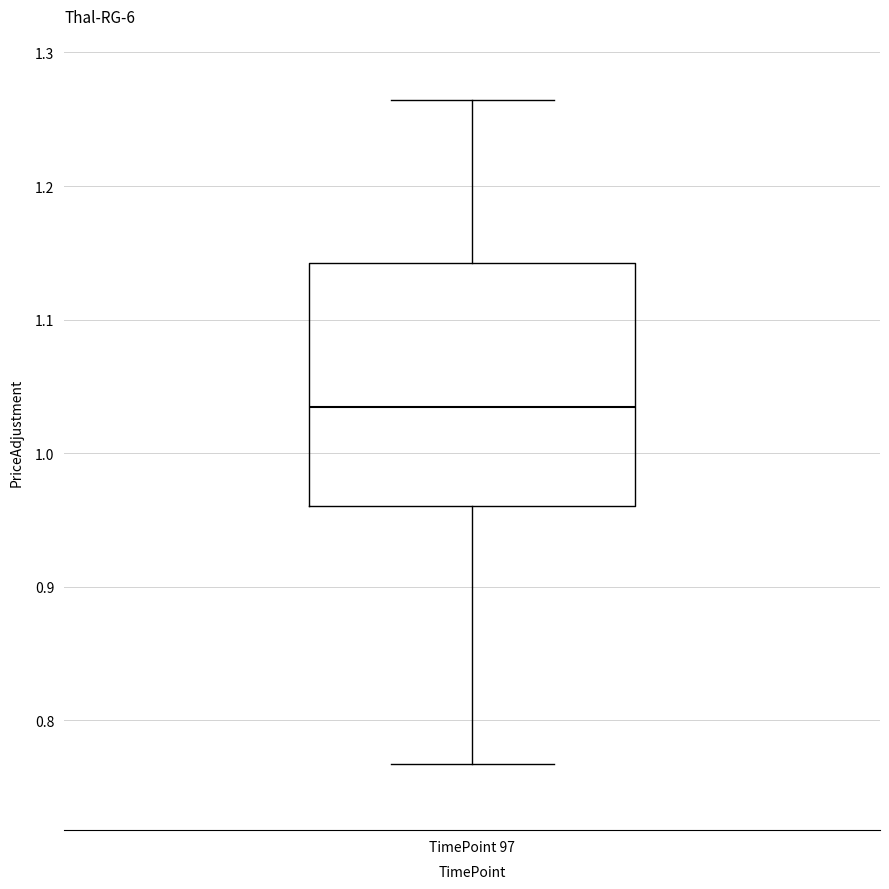

Where does the median line of the box for TimePoint 97 sit on the y-axis? The values are not printed on the chart, so give them approximately, as read against the axis.

1.03